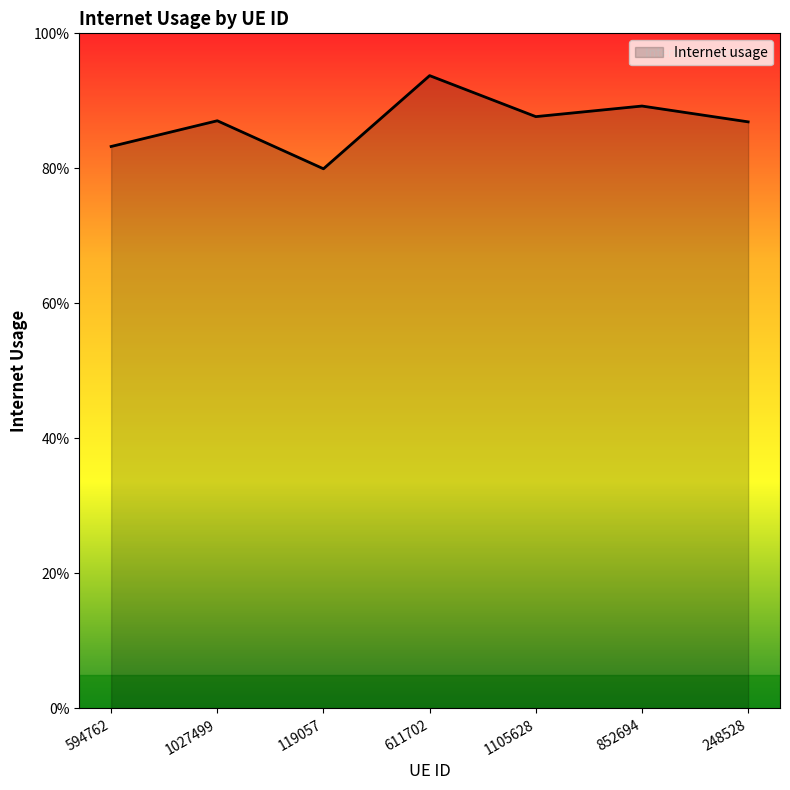

At which label is the value closest to 0?

119057